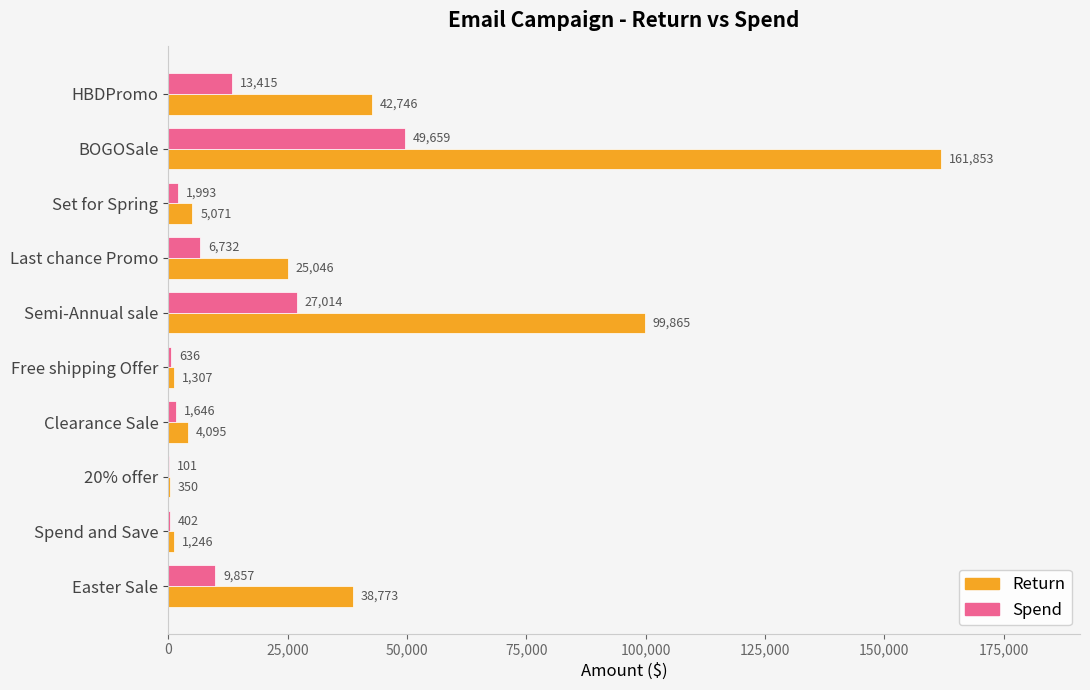

What is the sum of all Return values?

380352